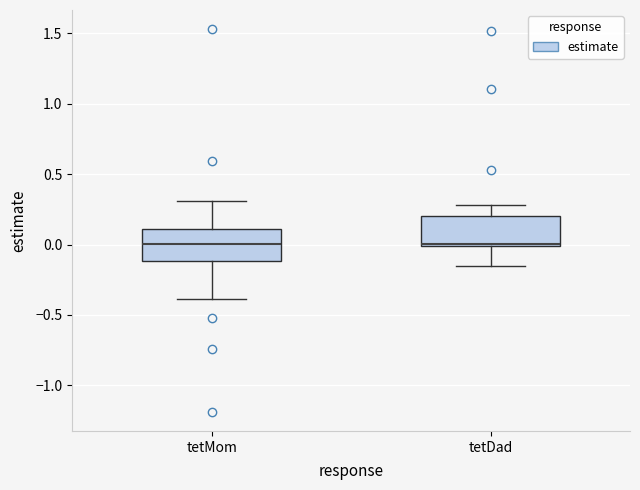

Reading left to right, read every box against the y-axis: the position of its median line, the range the box covers, and the ends of its whiskers. The values are not printed on the chart, so give them approximately, as read against the axis.

tetMom: median 0.00, box -0.10 to 0.10, whiskers -0.40 to 0.30
tetDad: median 0.00, box 0.00 to 0.20, whiskers -0.15 to 0.30